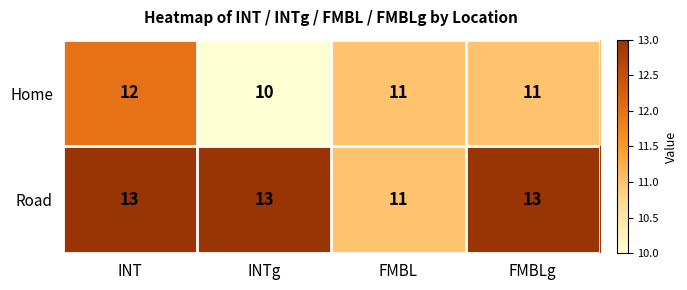

What is the total value across all series at INT?

25